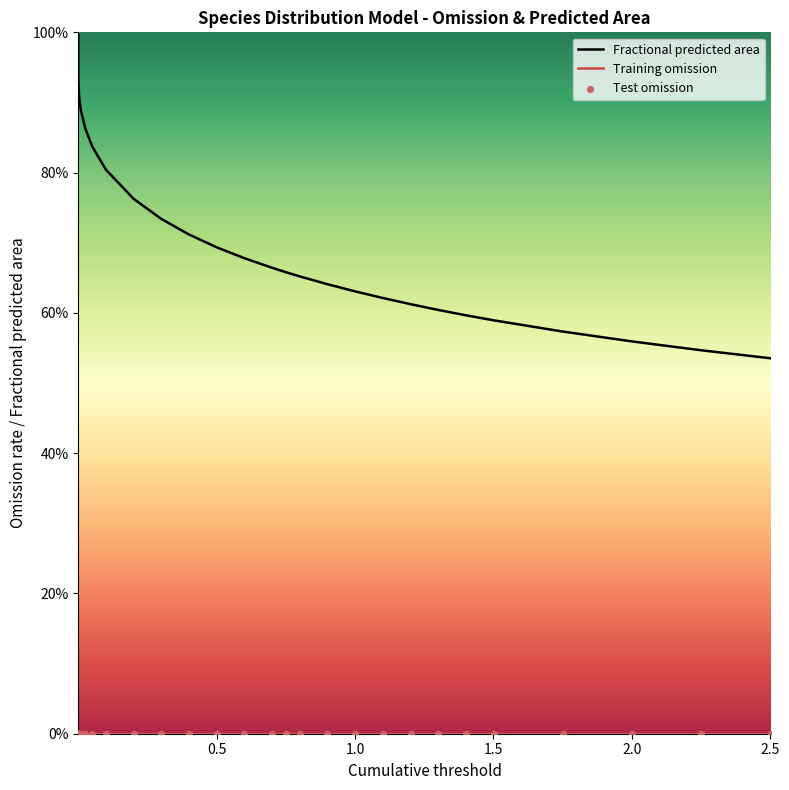

Which series reaches the maximum Y coordinate?

Fractional area